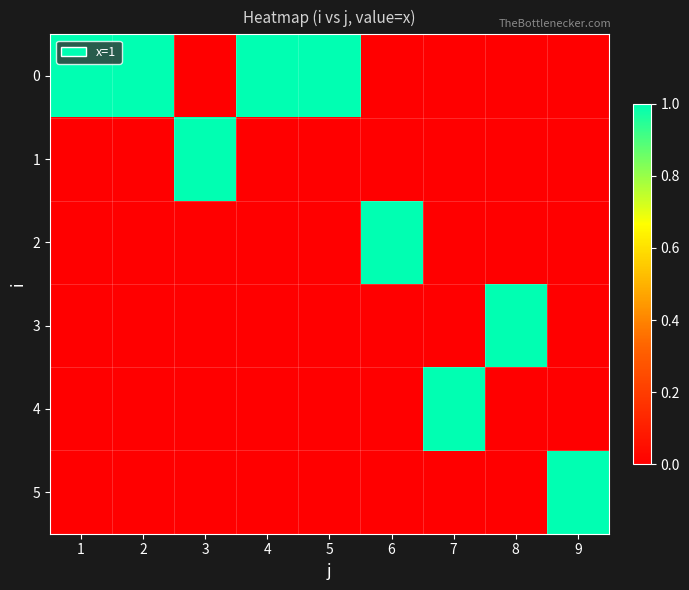

What is the difference between the highest and lowest values at 6?

1